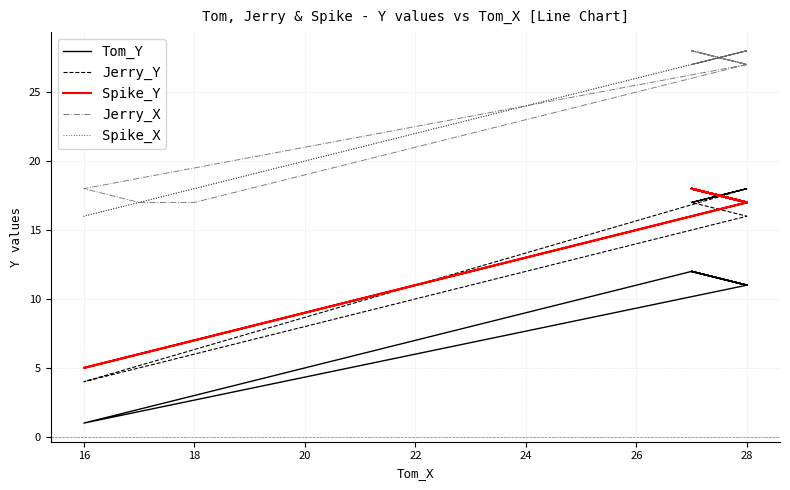

True or false: Jerry_Y and Tom_Y intersect in this chart.

False